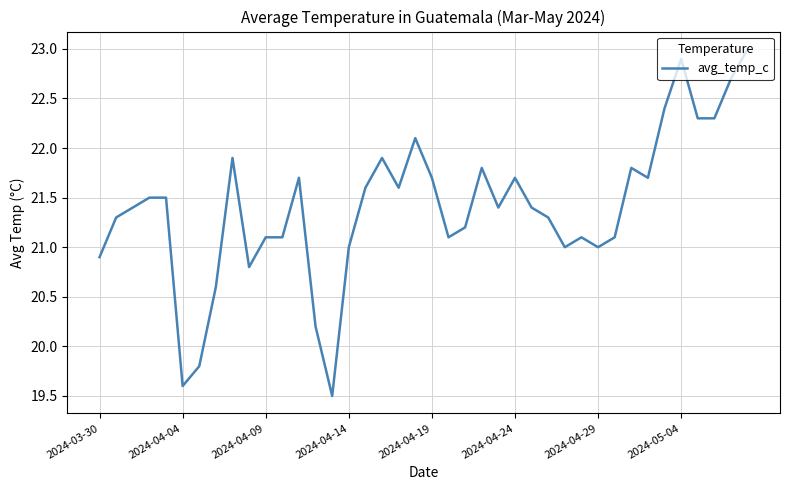

What is the smallest value displayed?

19.5